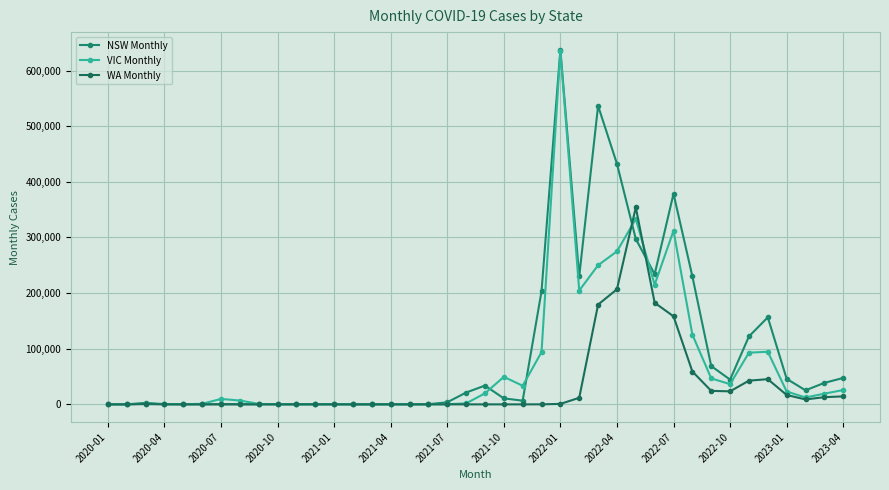

At which category does VIC Monthly reach its first local peak?

2020-07